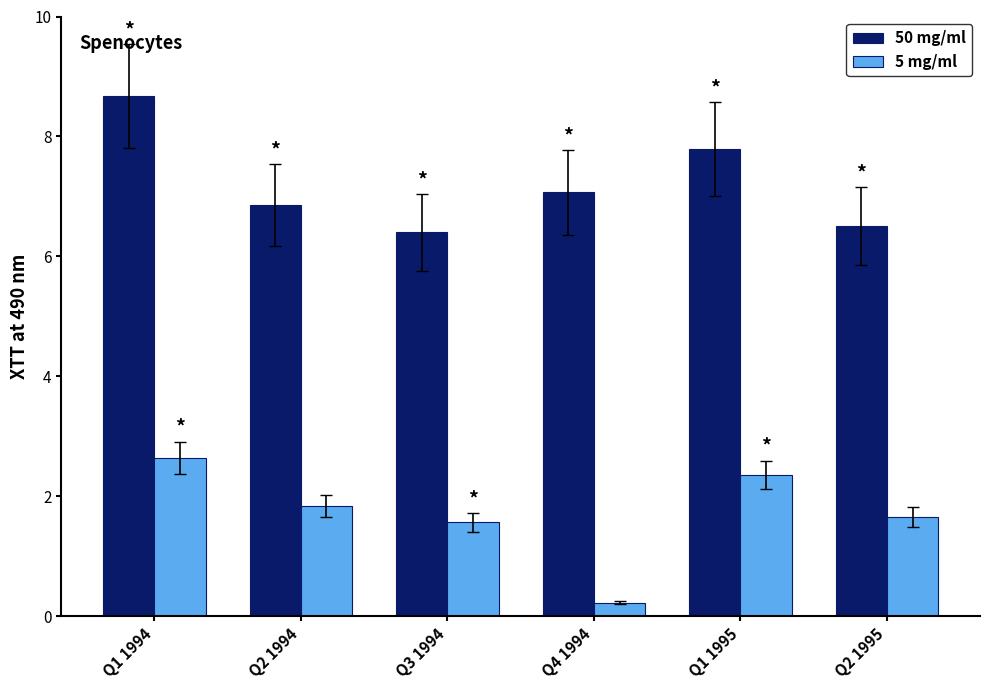

At how many categories does at least one series exceed 5?

6